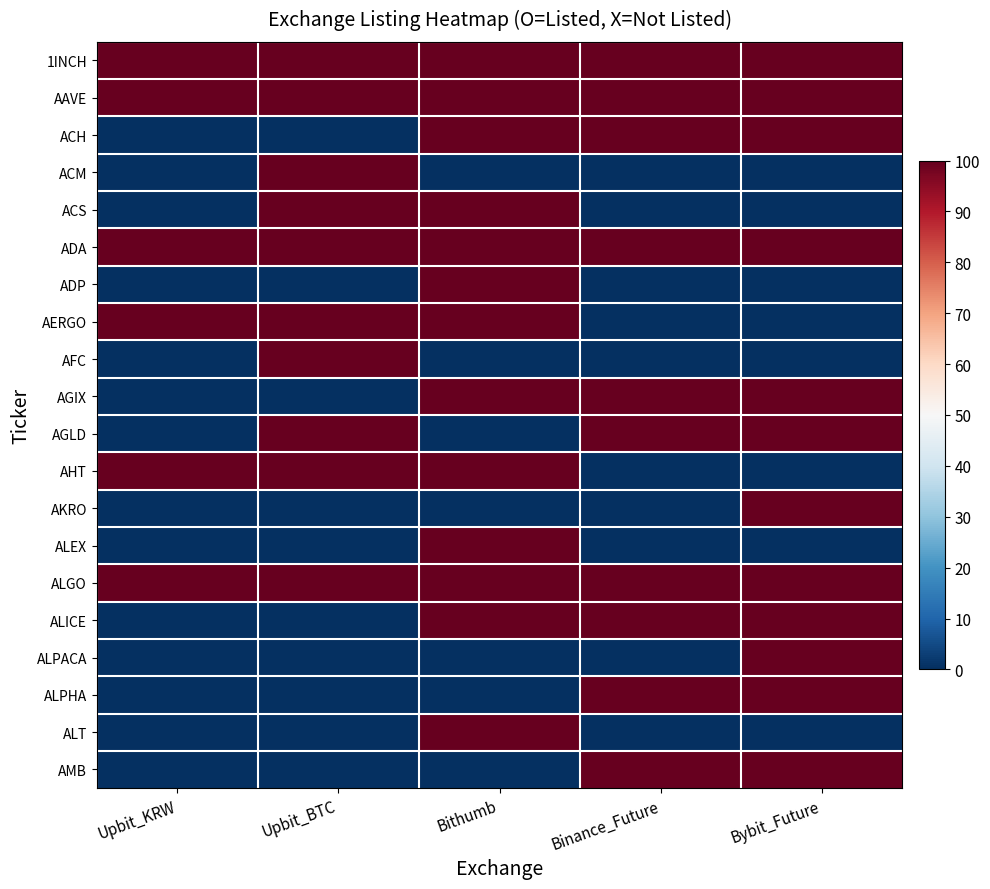

What is the total value across all series at Upbit_KRW?

600